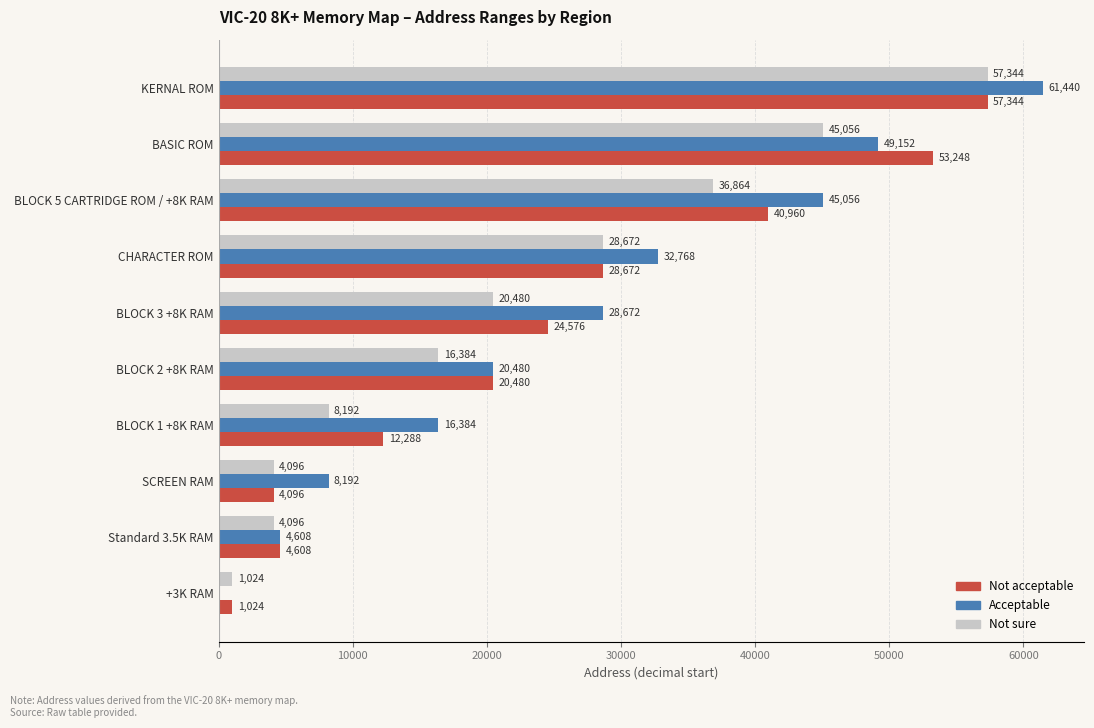

Which series has the largest total across all categories?

Acceptable